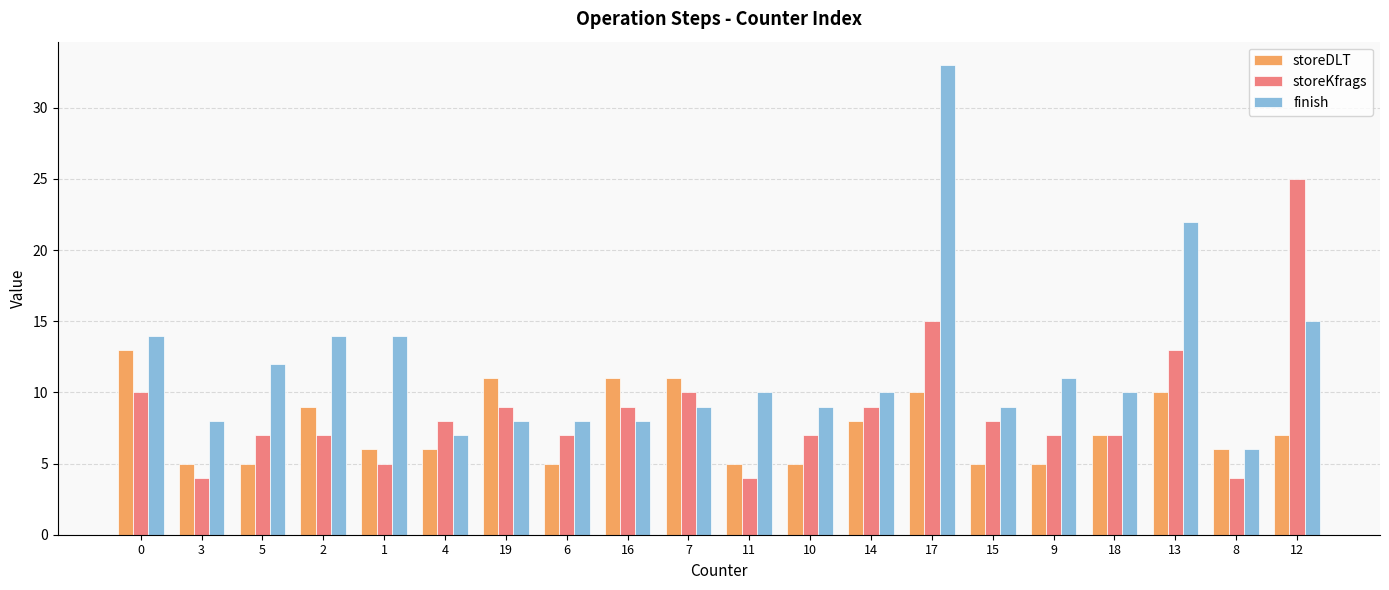

How many series are shown in this chart?

3